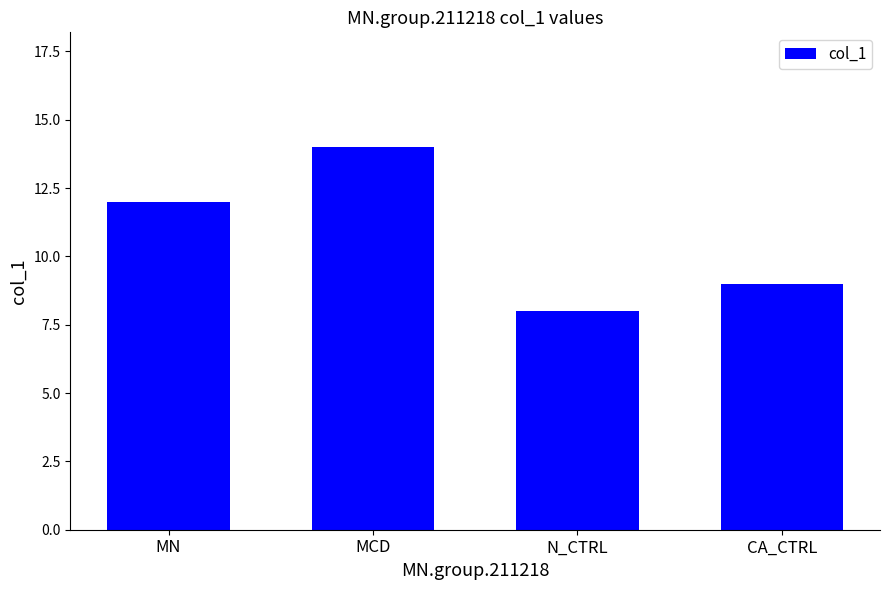

Which has a higher value, N_CTRL or MN?

MN